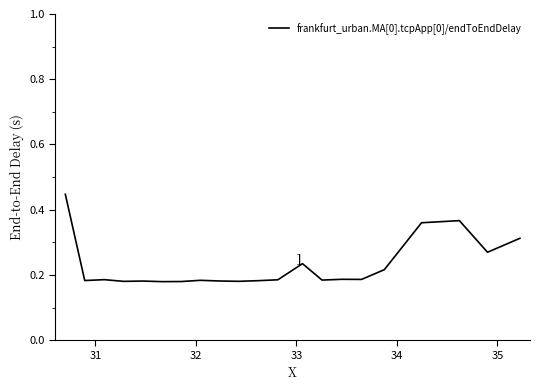

Is this an area chart (filled region under the line)?

No